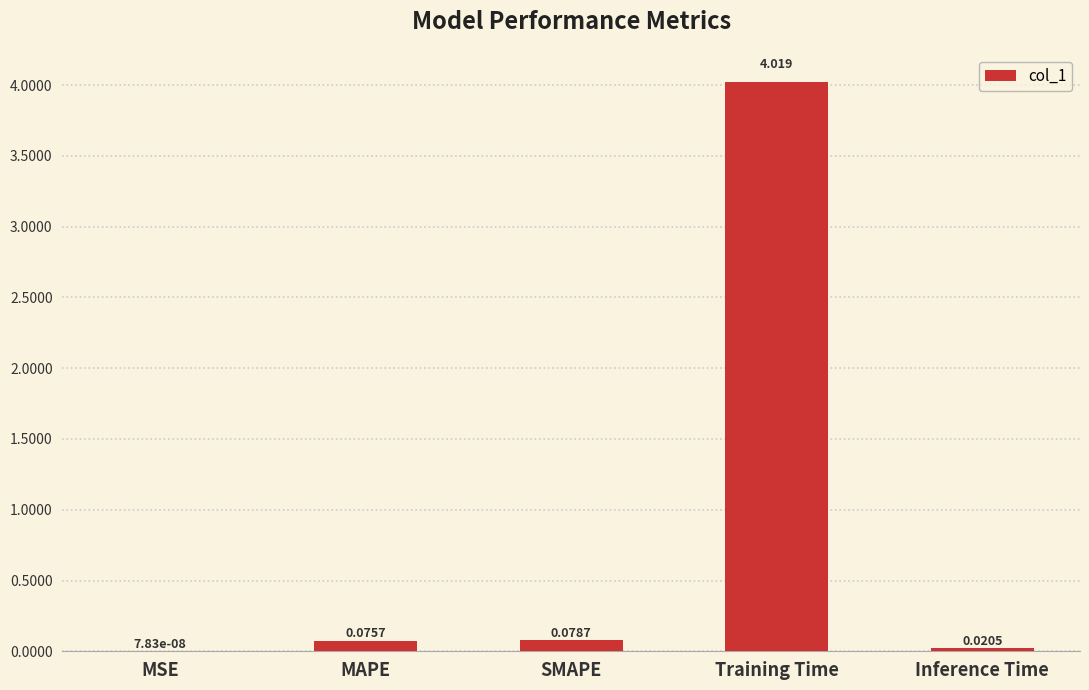

What is the change in value from SMAPE to Training Time?

+3.9